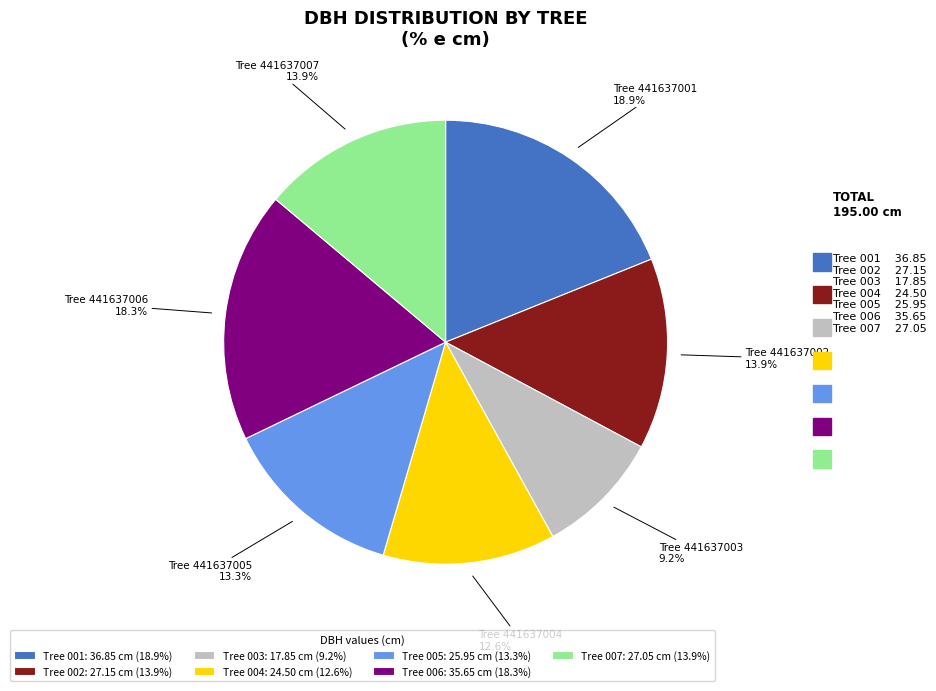

Is there any slice that represents more than half of the pie?

No